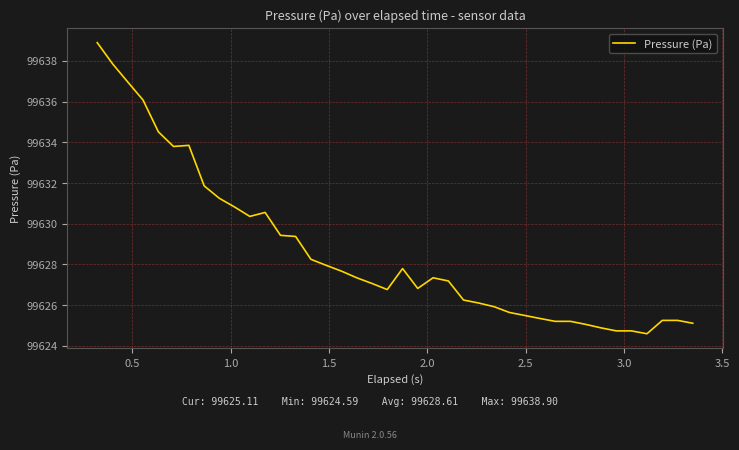

What is the difference between the maximum and minimum values?

14.3